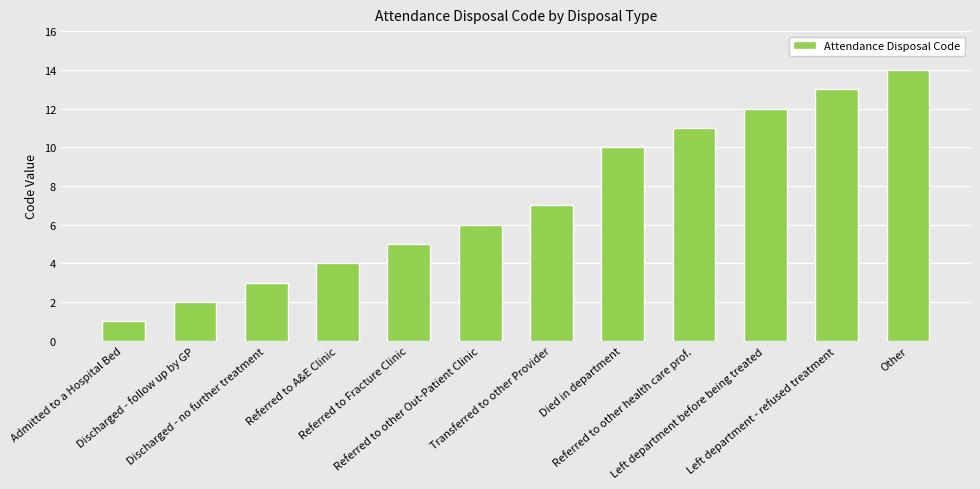

Which label corresponds to the smallest value in the chart?

Admitted to a Hospital Bed